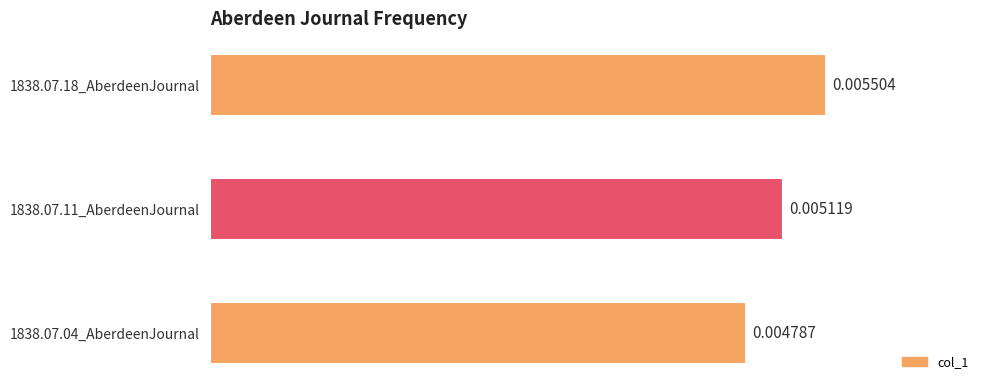

Which has a higher value, 1838.07.04_AberdeenJournal or 1838.07.11_AberdeenJournal?

1838.07.11_AberdeenJournal